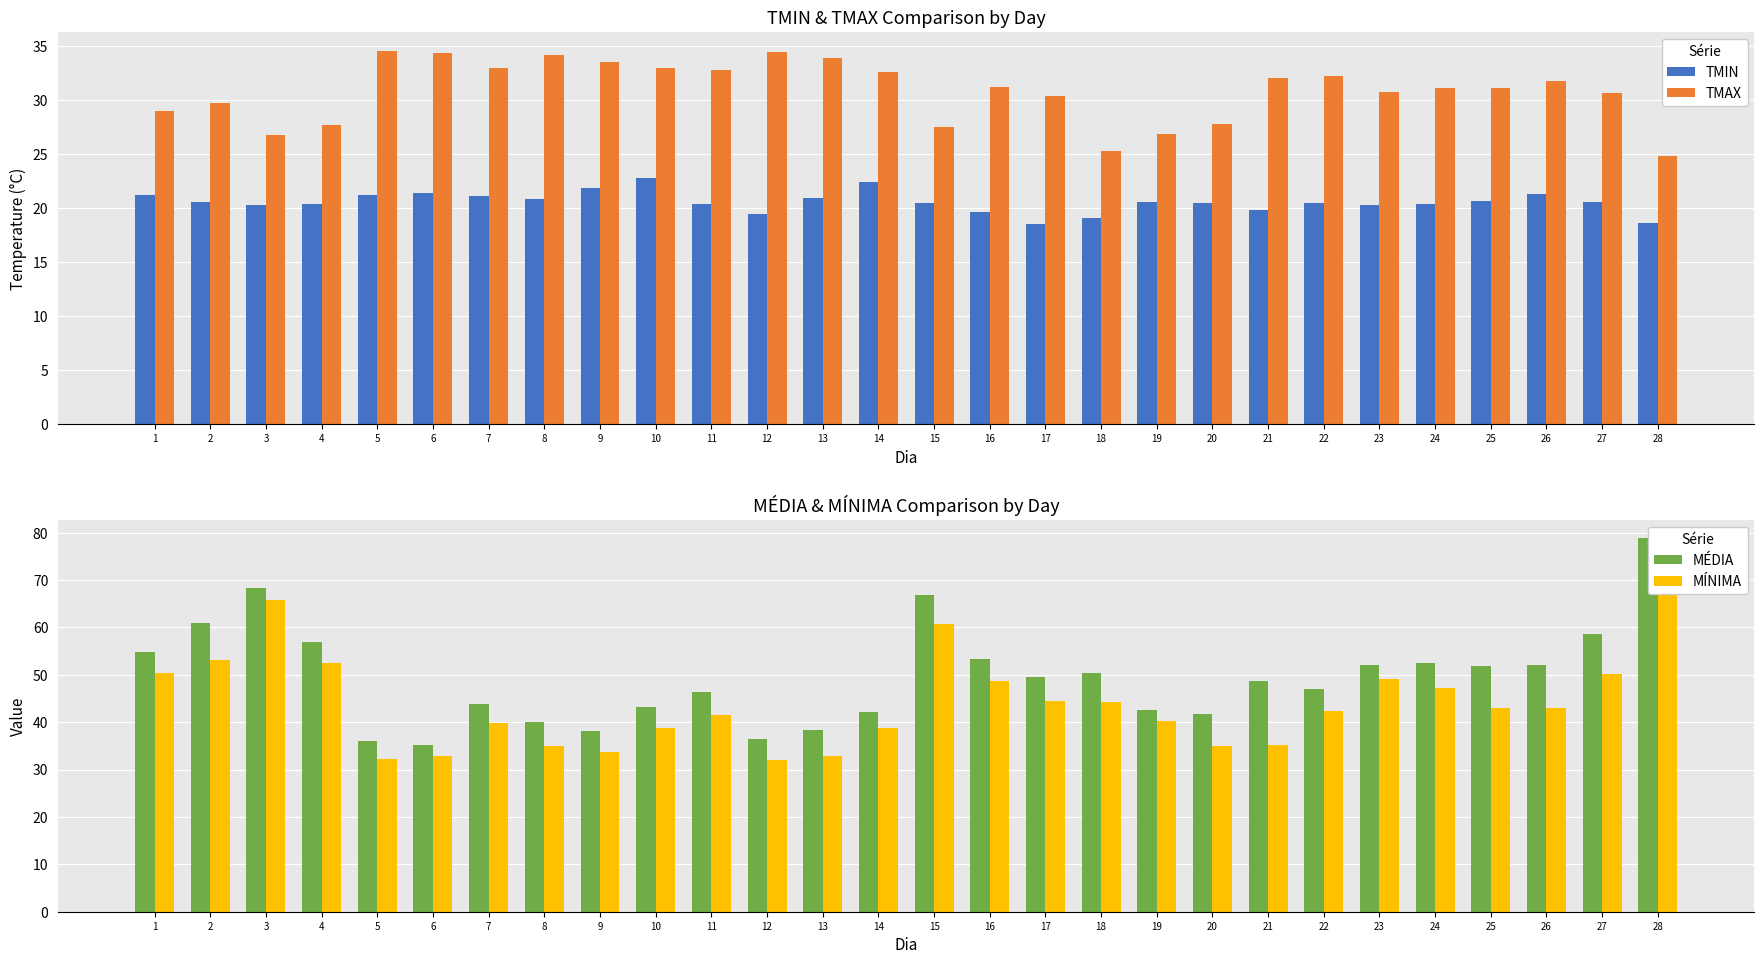

How many groups of bars are there?

28